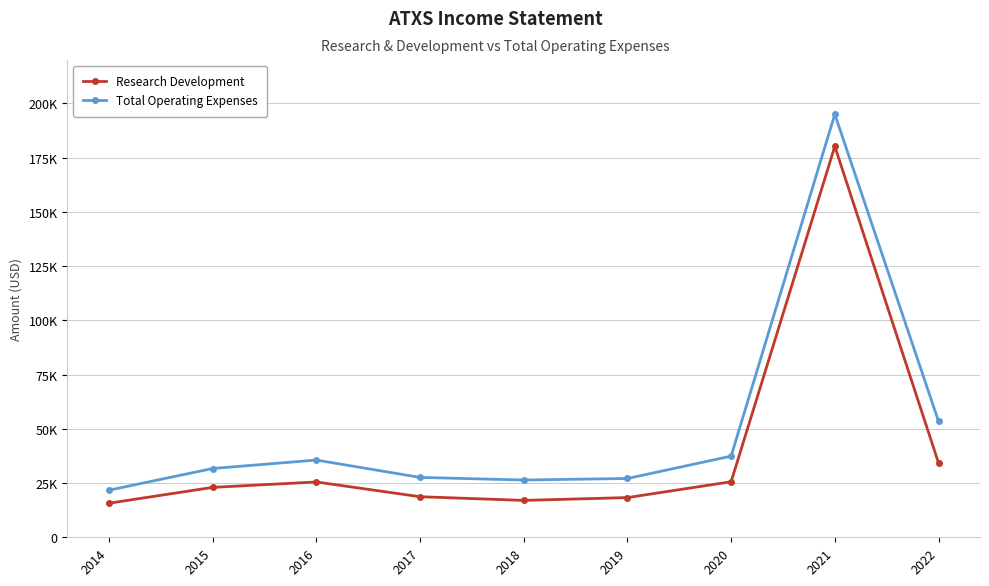

At which label does Research Development reach its peak?

2021